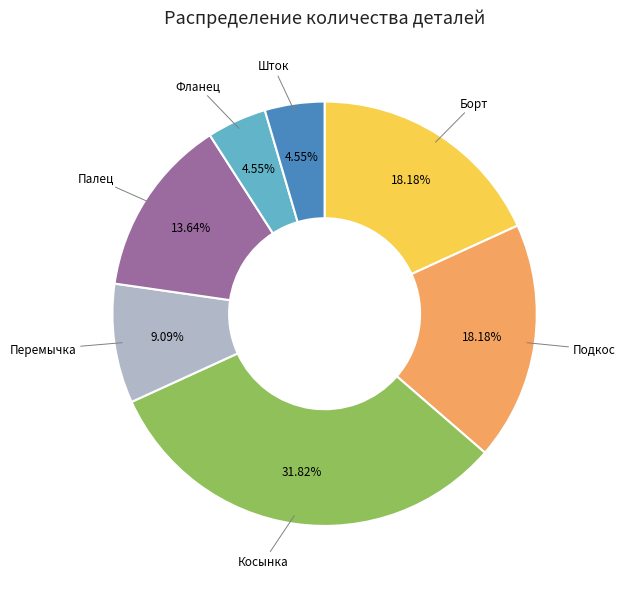

Is there a majority slice in this chart?

No